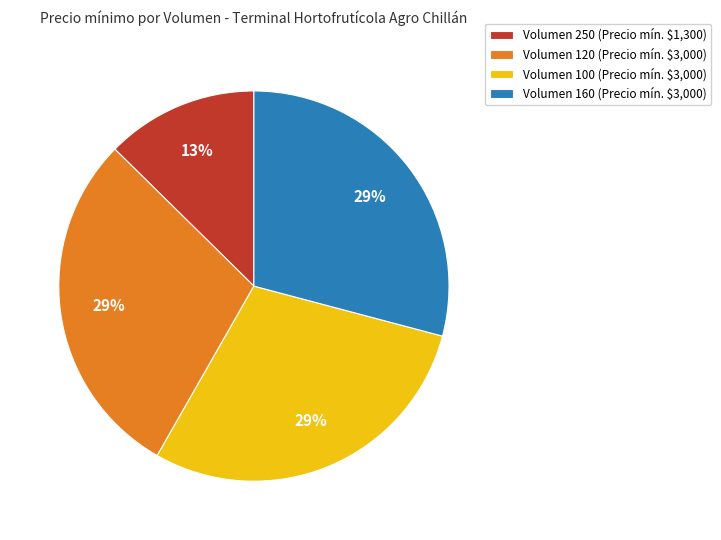

To the nearest percent, what percentage of the pie is Volumen 160 (Precio mín. $3,000)?

29%